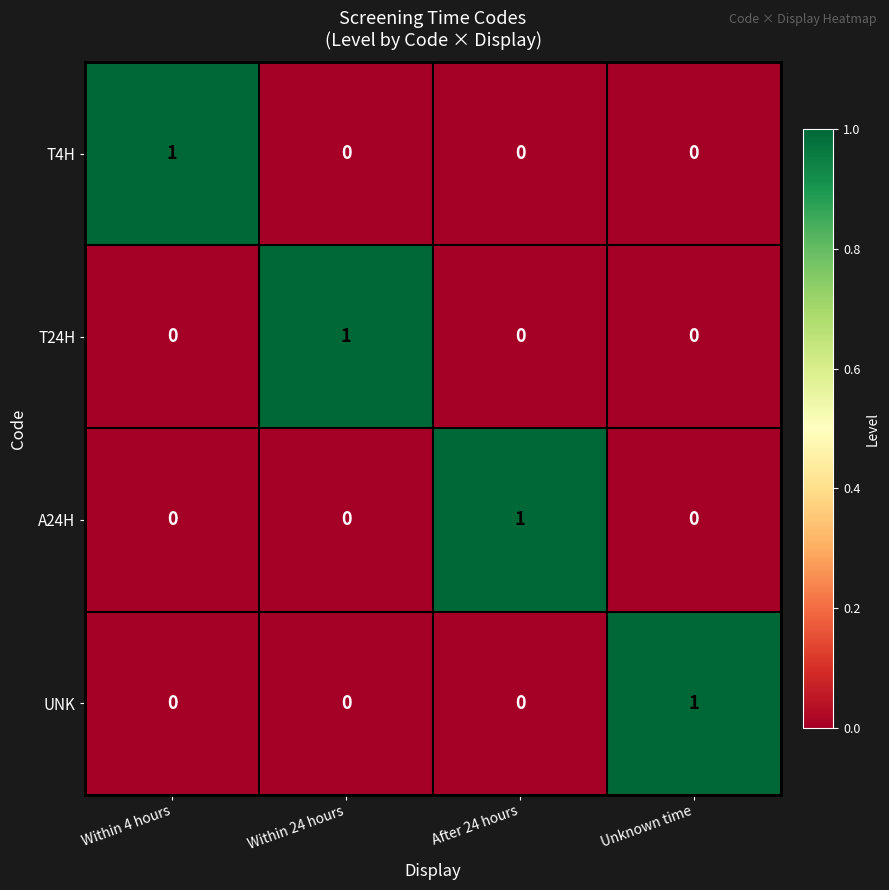

At how many categories does at least one series exceed 0?

4